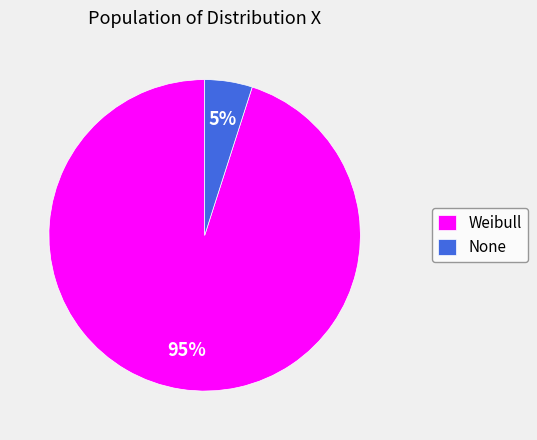

Does any single category account for the majority?

Yes